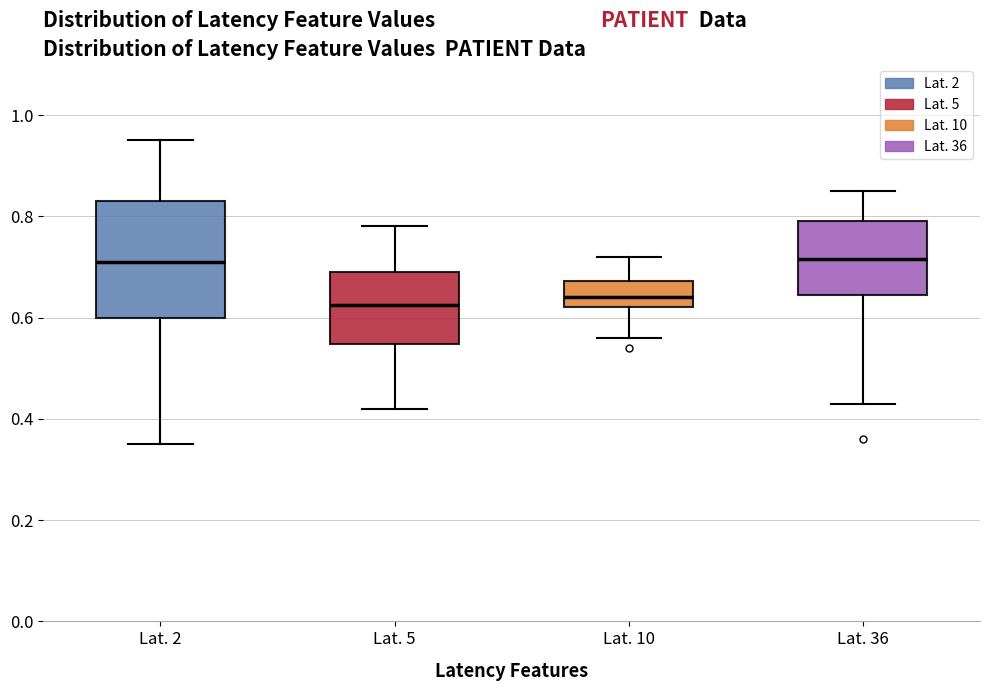

Where does the median line of the box for Lat. 5 sit on the y-axis? The values are not printed on the chart, so give them approximately, as read against the axis.

0.62